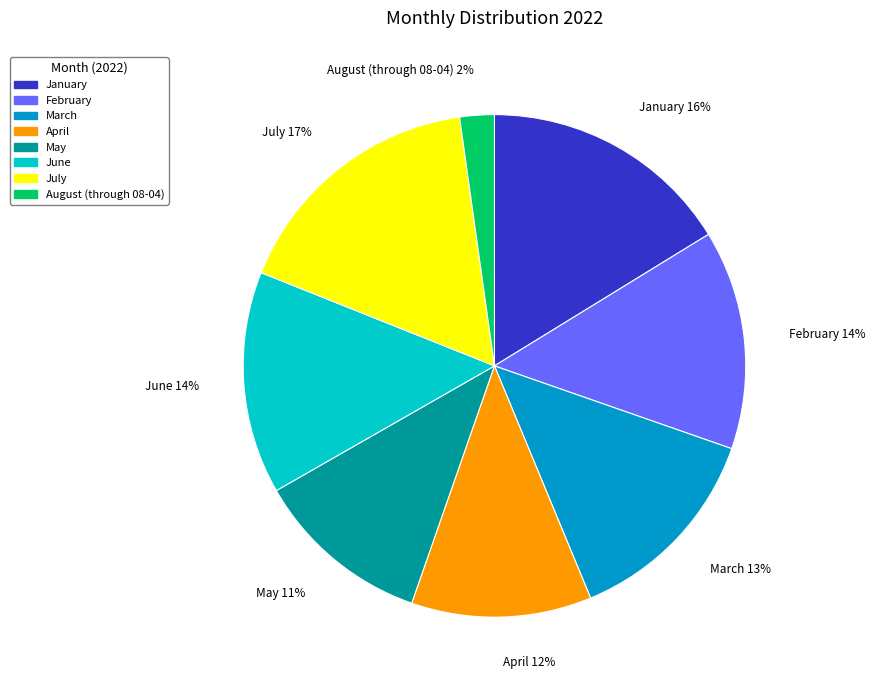

Is the sum of April and July greater than half?

No